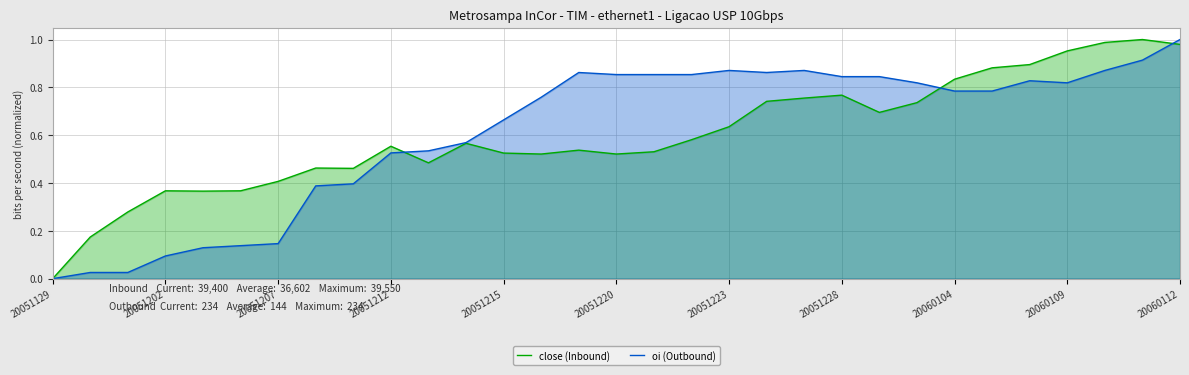

Which category has the highest value in the oi (Outbound) series?

20060112